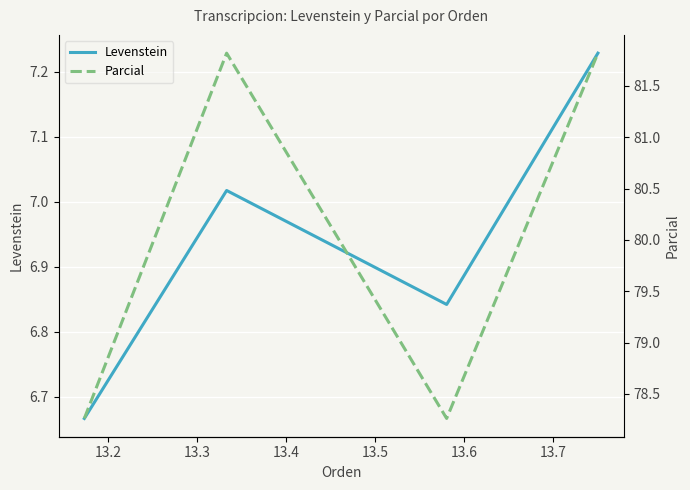

True or false: Parcial and Levenstein intersect in this chart.

False